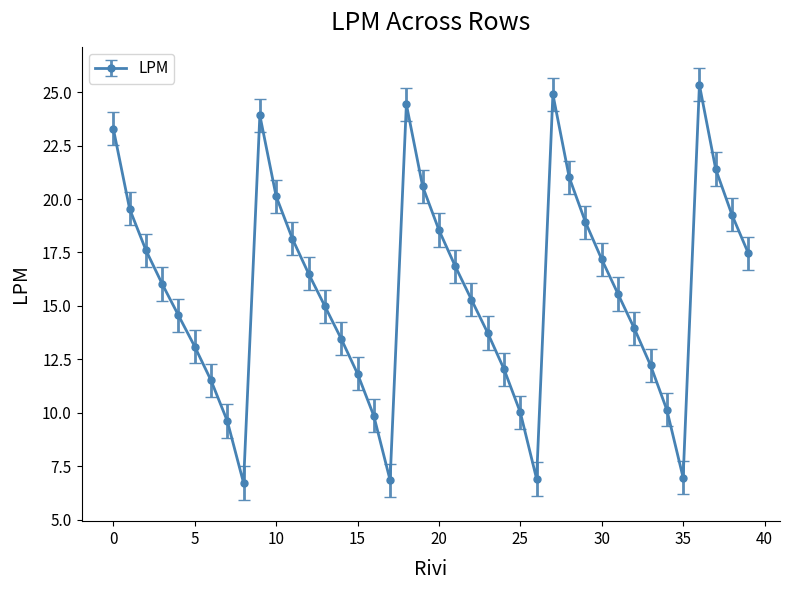

True or false: there are more than 1 points higher than both neighbors.

True